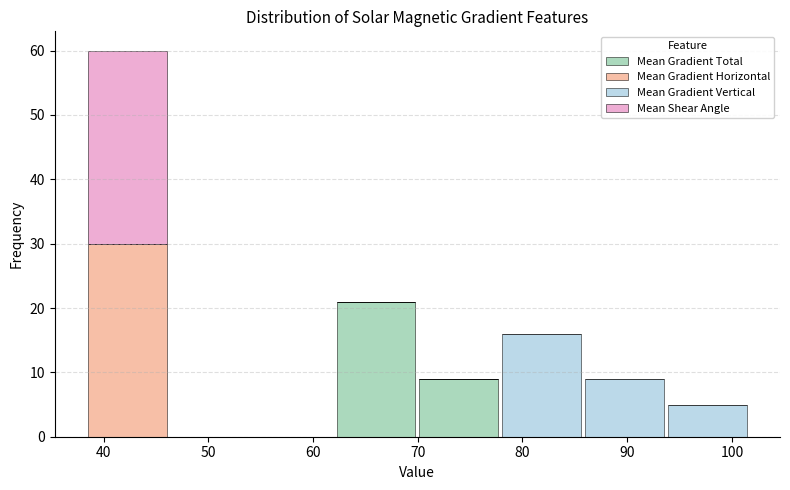

Reading left to right, list every stacked bar in this chart as the range it spans on the x-axis followed by its total height. Neither the bar edges nor the heights are printed on the chart, so give them approximately, as read against the axes.

38 to 46: 60
46 to 54: 0
54 to 62: 0
62 to 70: 21
70 to 78: 9
78 to 86: 16
86 to 94: 9
94 to 102: 5